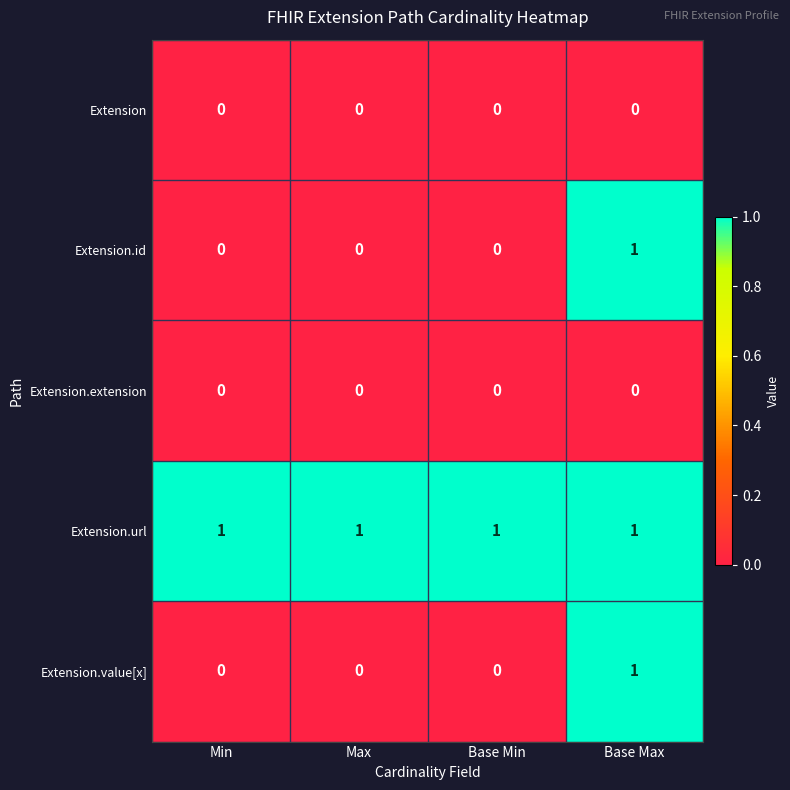

Reading left to right, list all the values displayed in this chart.

Extension: Min=0	Max=0	Base Min=0	Base Max=0
Extension.id: Min=0	Max=0	Base Min=0	Base Max=1
Extension.extension: Min=0	Max=0	Base Min=0	Base Max=0
Extension.url: Min=1	Max=1	Base Min=1	Base Max=1
Extension.value[x]: Min=0	Max=0	Base Min=0	Base Max=1